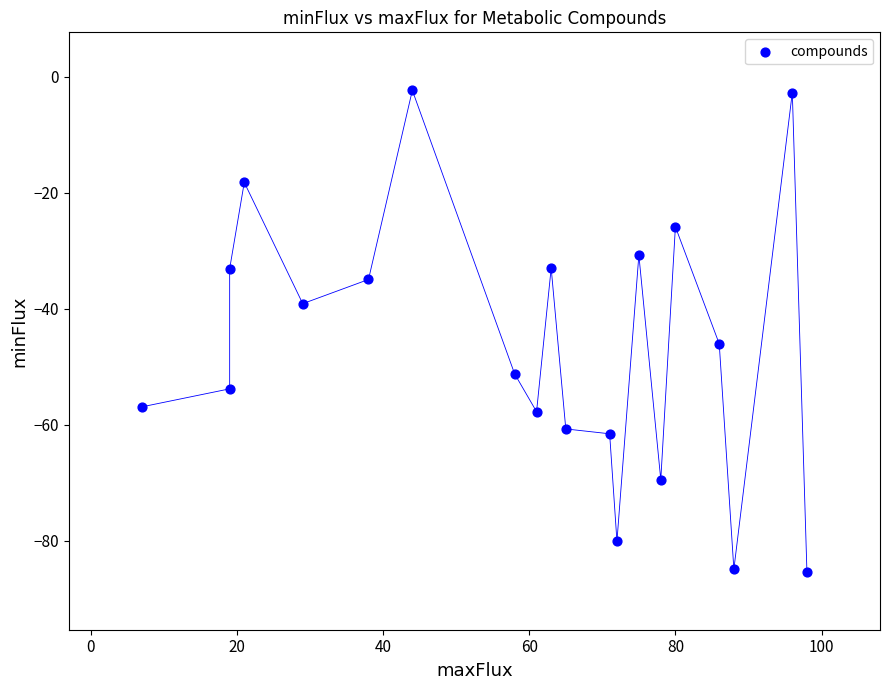

What is the range of X values (max minus min)?

91.0